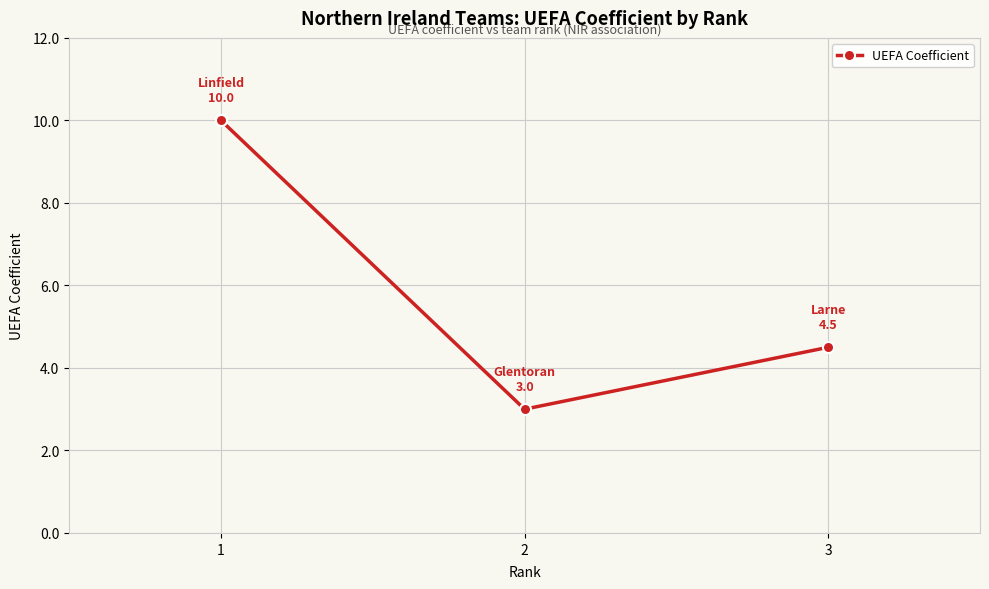

Reading right to left, what are all the values shown in this chart?

3=4.5	2=3.0	1=10.0